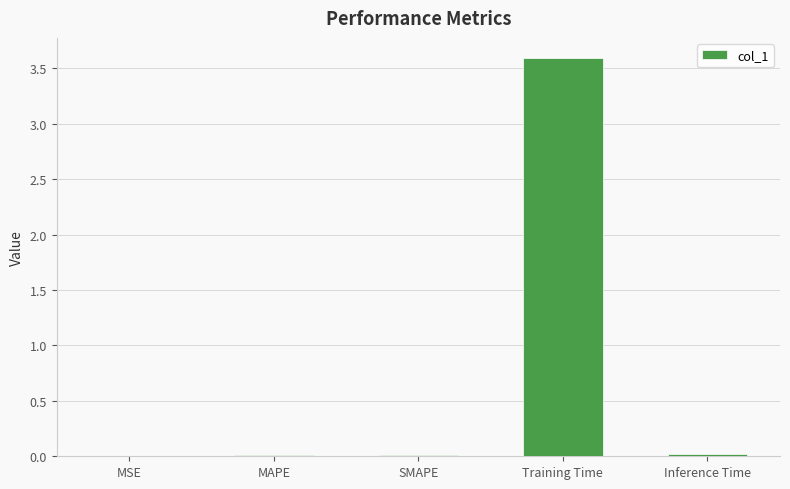

Between Training Time and SMAPE, which is larger?

Training Time